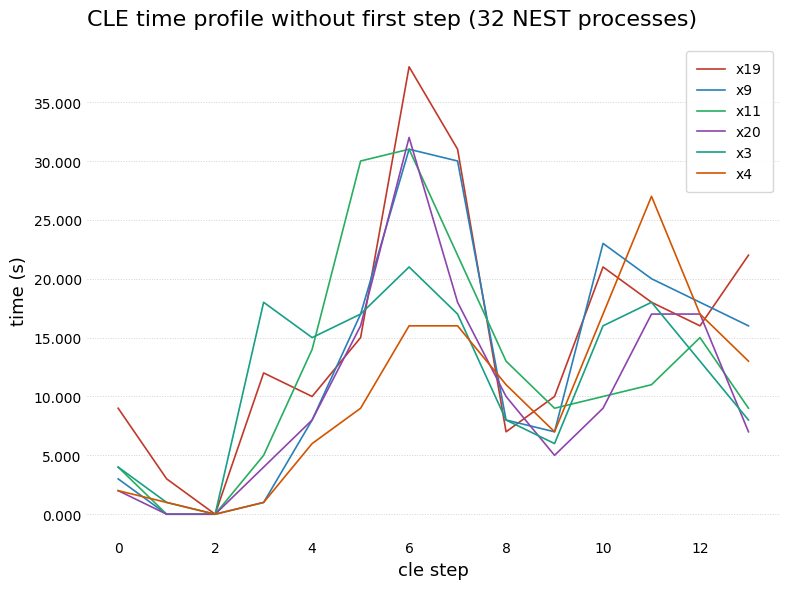

Which series has the largest range (max minus min)?

x19